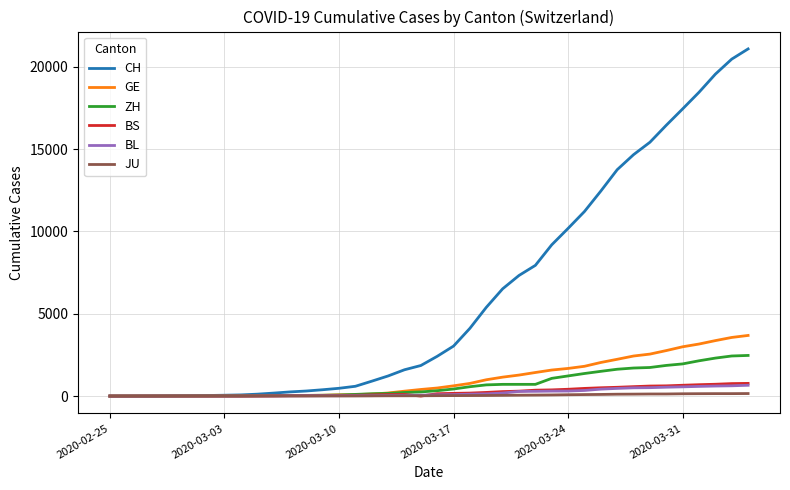

What is the highest value of the ZH series?

2468